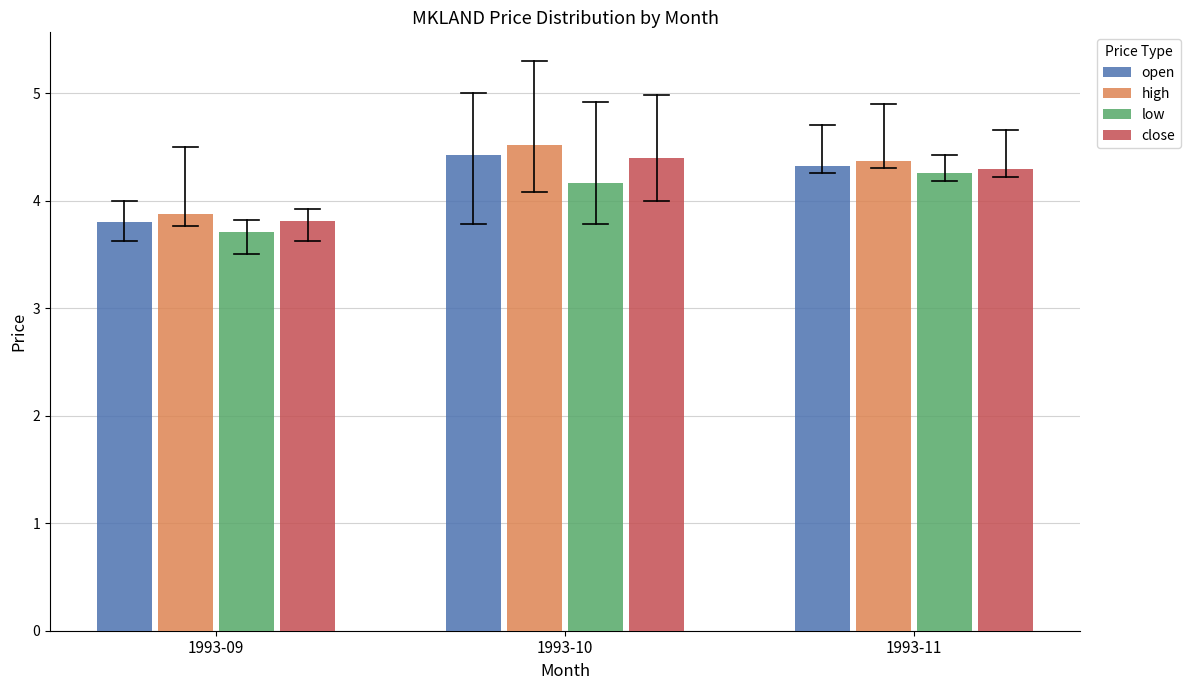

Reading left to right, list all the values displayed in this chart.

open: 1993-09=3.8	1993-10=4.4	1993-11=4.3
high: 1993-09=3.9	1993-10=4.5	1993-11=4.4
low: 1993-09=3.7	1993-10=4.2	1993-11=4.3
close: 1993-09=3.8	1993-10=4.4	1993-11=4.3